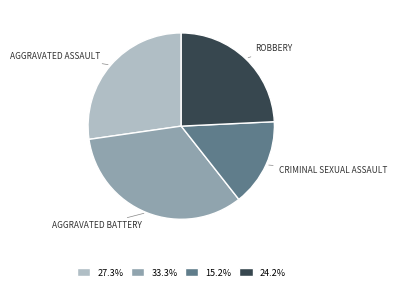

Is there any slice that represents more than half of the pie?

No